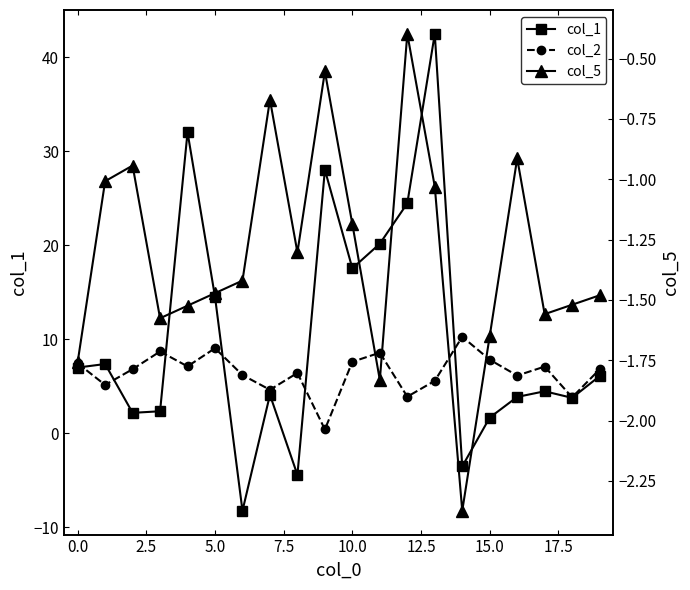

At 15, list the series in order from smallest to largest.

col_5, col_1, col_2